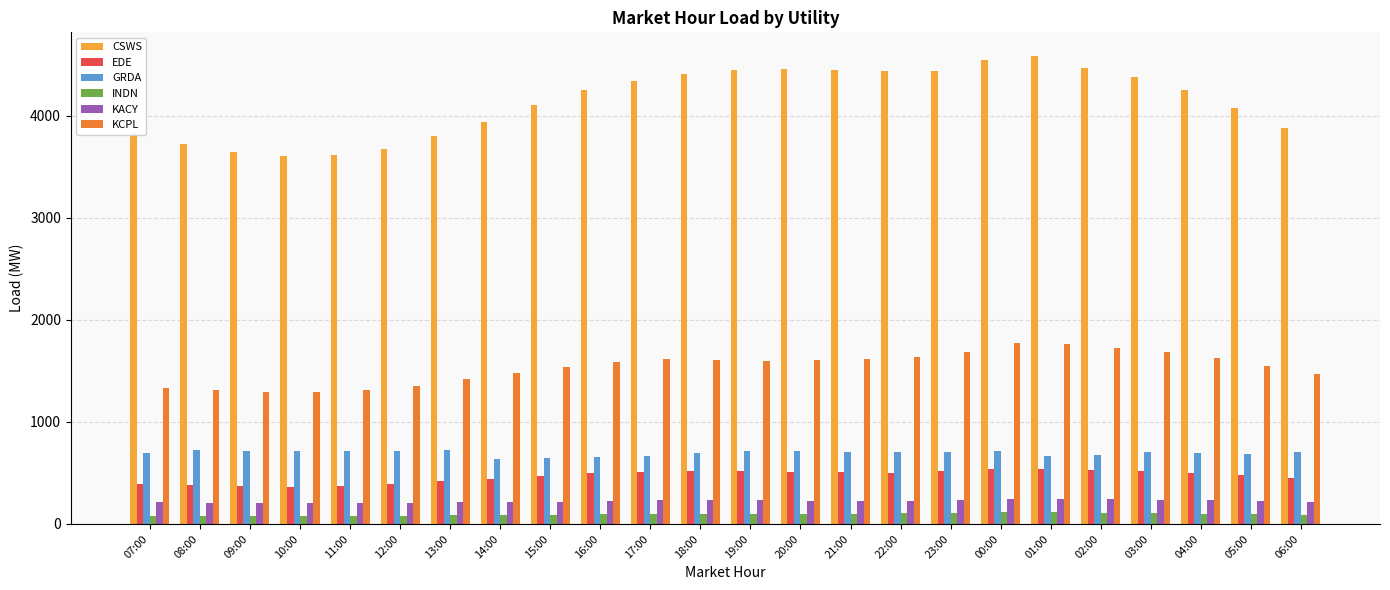

What is the sum of all EDE values?

11237.8